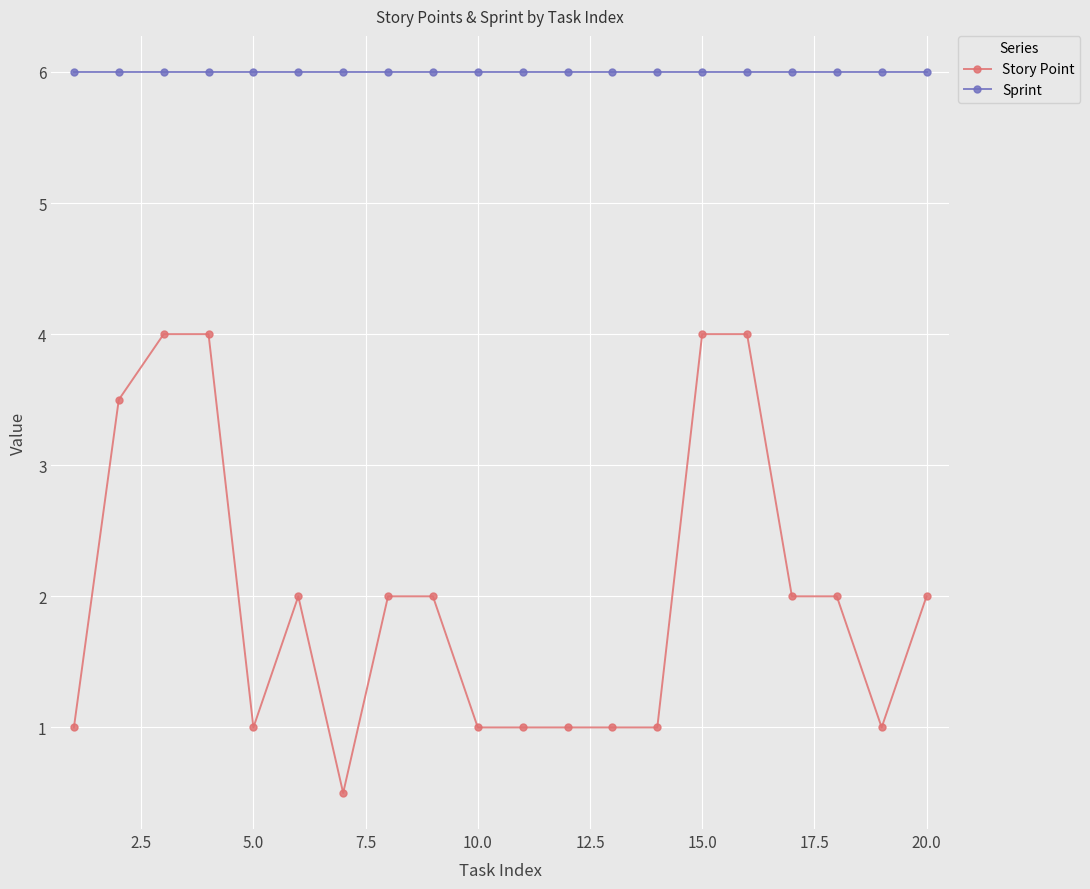

What is the difference between the maximum and minimum values in the Story Point series?

3.5